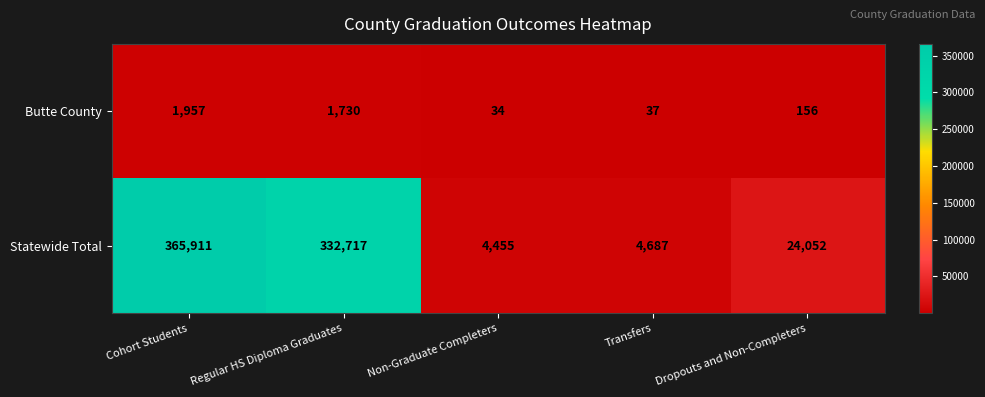

Which series has the largest range (max minus min)?

Statewide Total